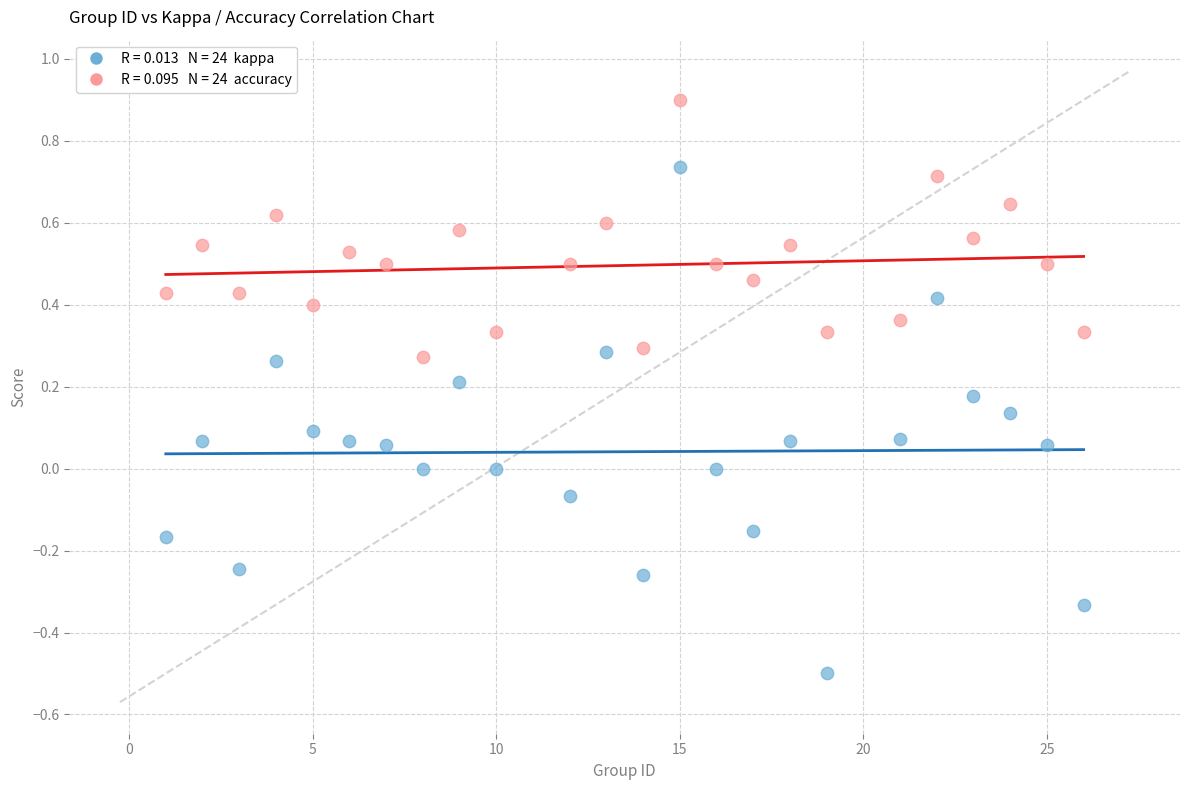

Across all data points, what is the range of Y values (max minus min)?

1.4